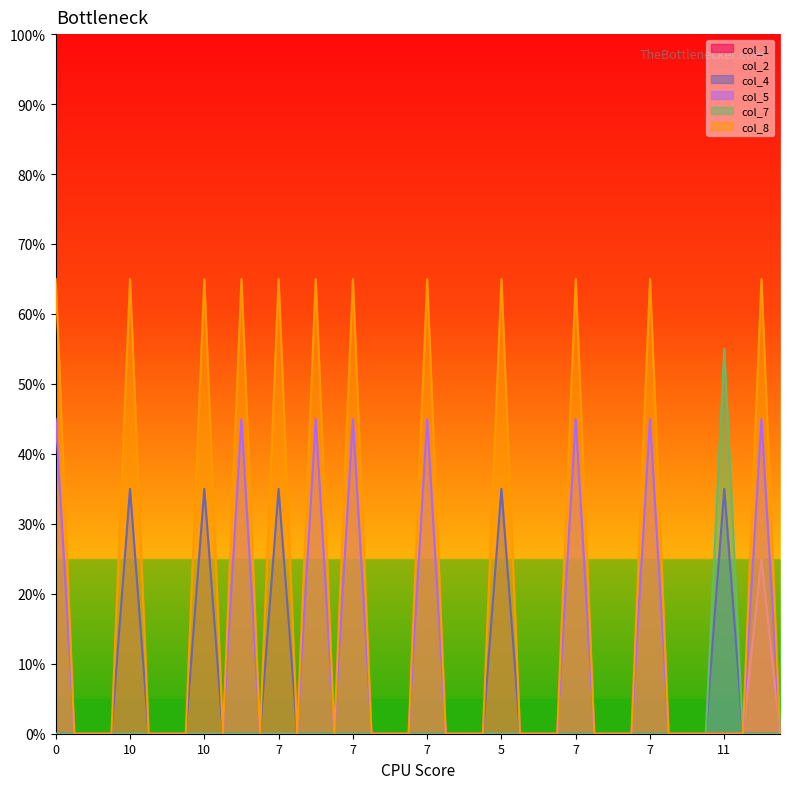

The value of col_1 at 0 is 0. True or false?

True